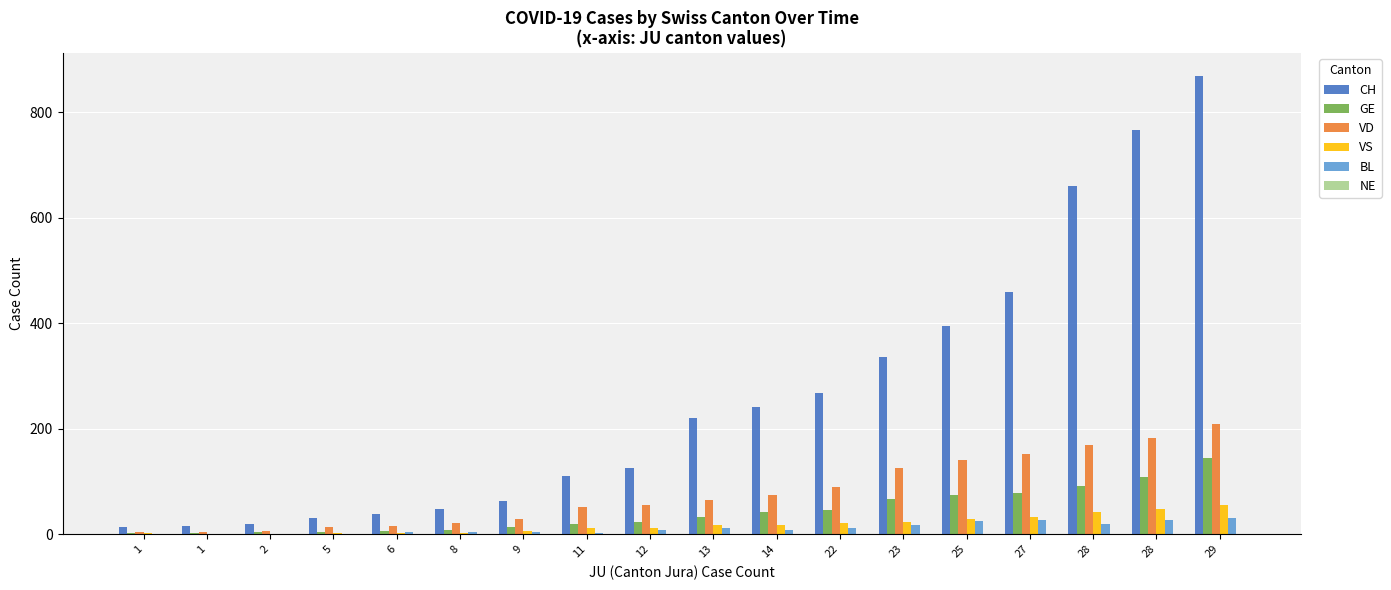

Are the bars grouped side by side (vs. stacked)?

Yes